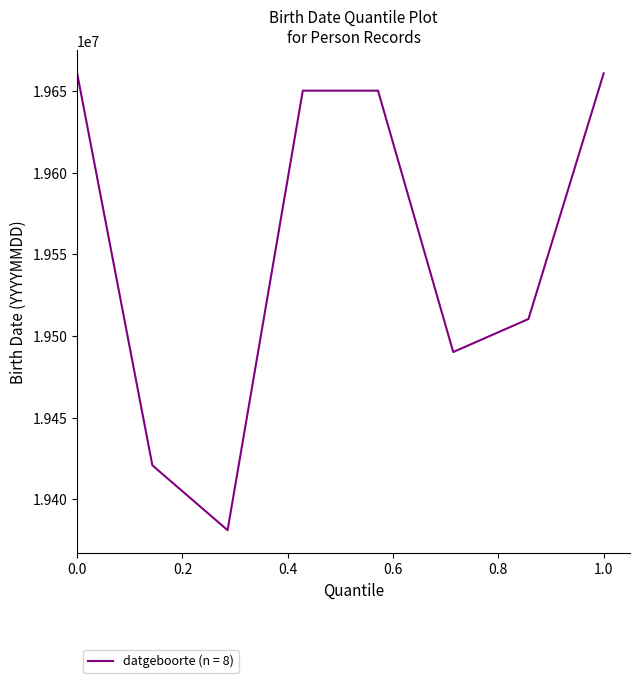

What is the smallest value displayed?

19381118